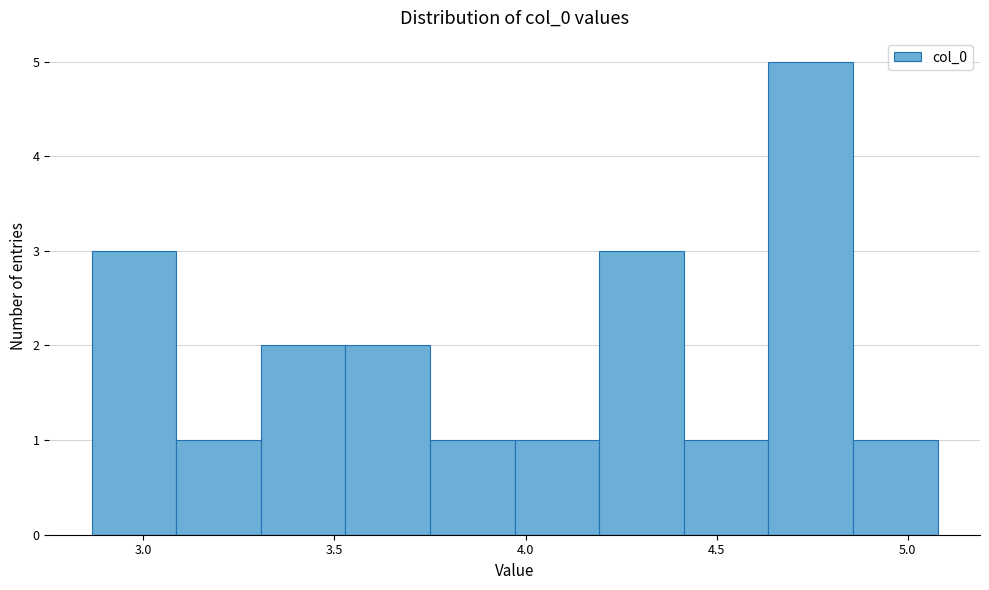

Which range on the x-axis has the tallest bar?

4.65 to 4.85